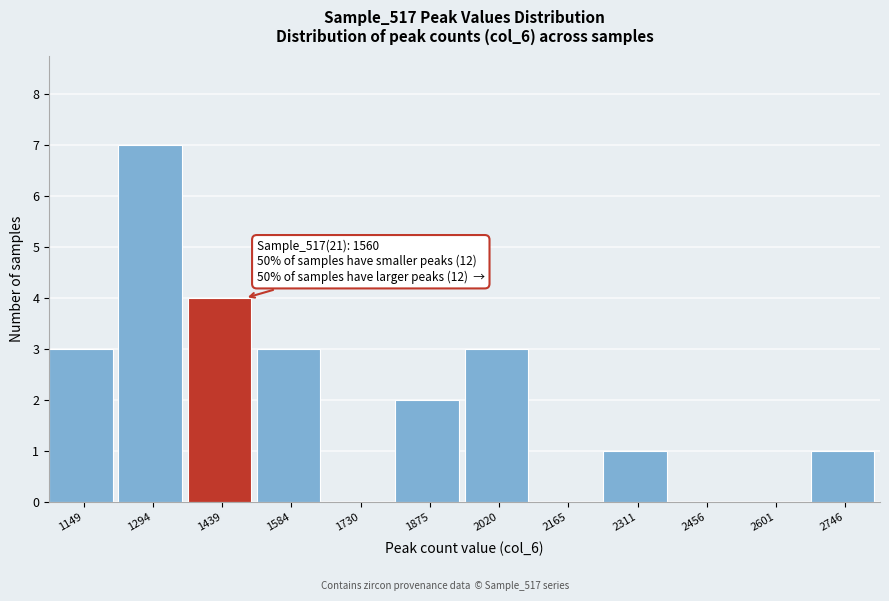

Reading left to right, transcribe all the data shown in this chart.

1149=3	1294=7	1439=4	1584=3	1730=0	1875=2	2020=3	2165=0	2311=1	2456=0	2601=0	2746=1